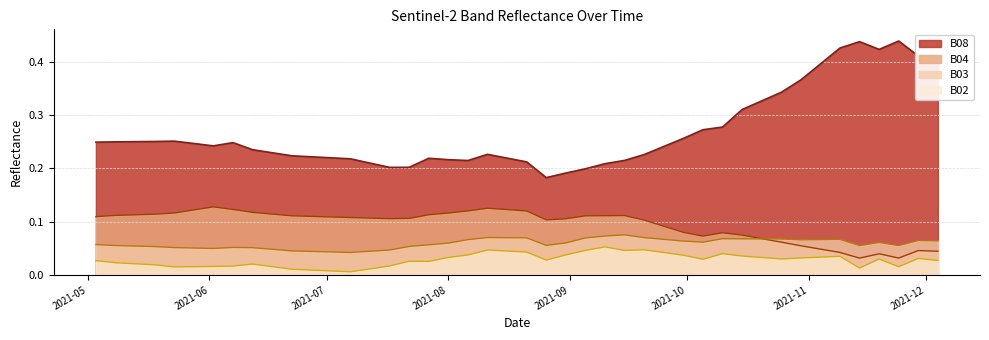

Which series has the largest total across all categories?

B08